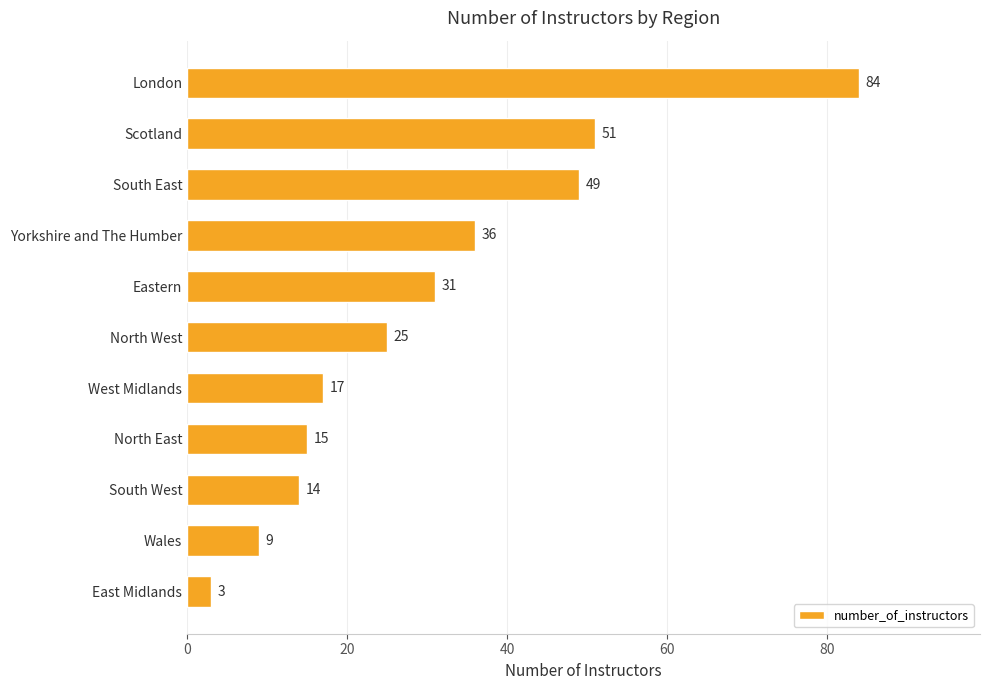

Reading top to bottom, extract all data points from this chart.

84	51	49	36	31	25	17	15	14	9	3